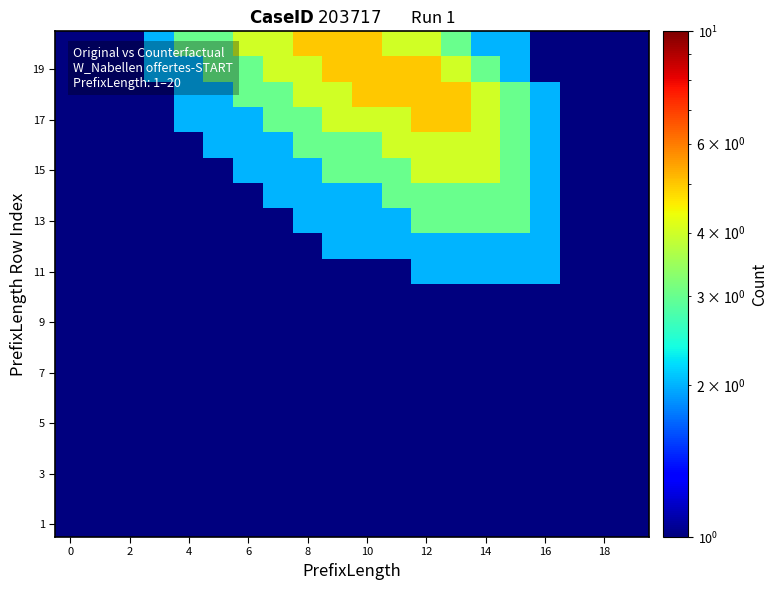

At how many categories does at least one series exceed 4?

6